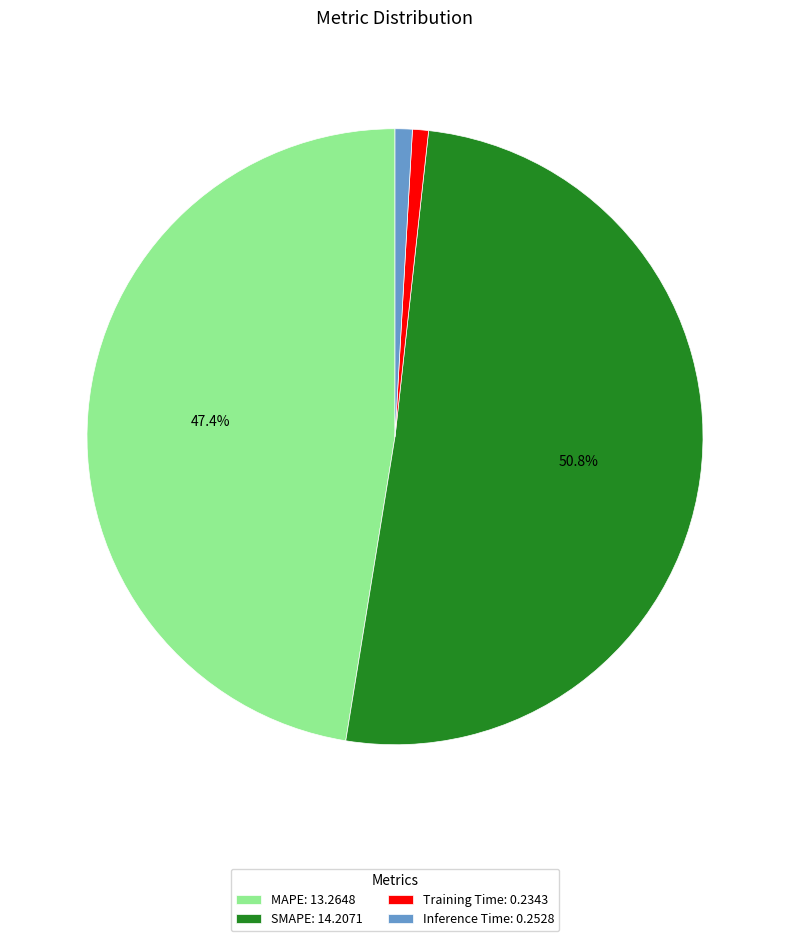

To the nearest percent, what percentage of the pie is SMAPE?

51%